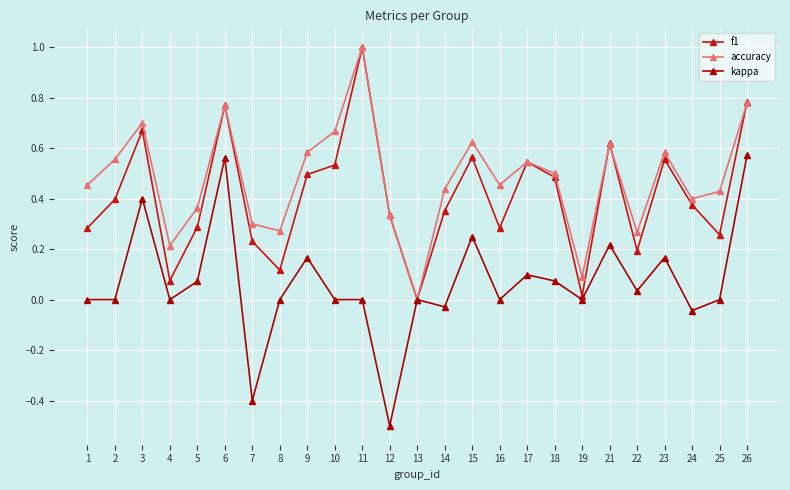

Is it true that kappa equals 1.0 at 26?

False